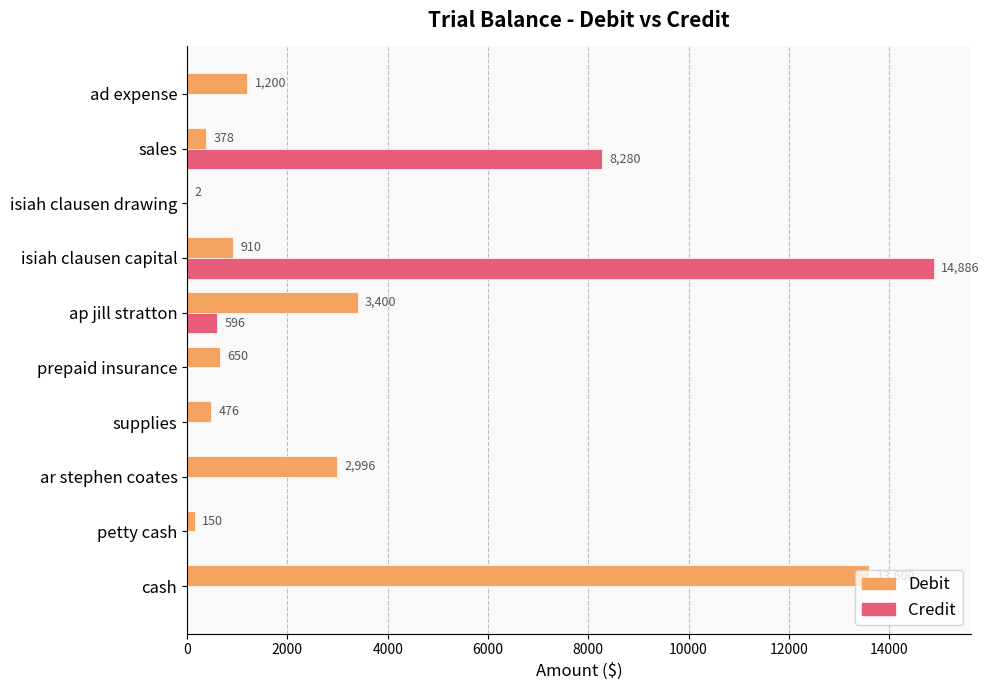

How many distinct data groups are displayed?

2